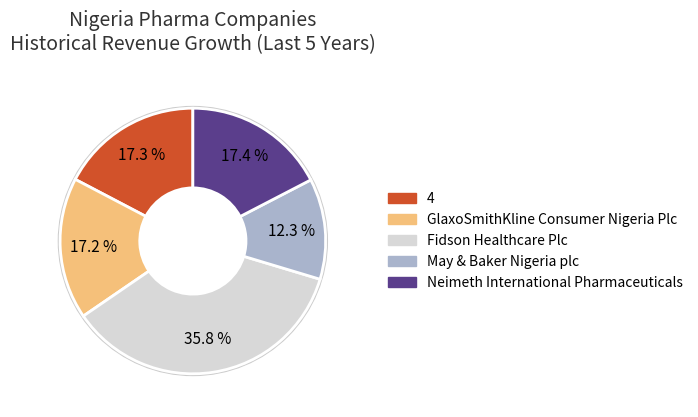

To the nearest percent, what is the combined percentage of 4 and May & Baker Nigeria plc?

30%